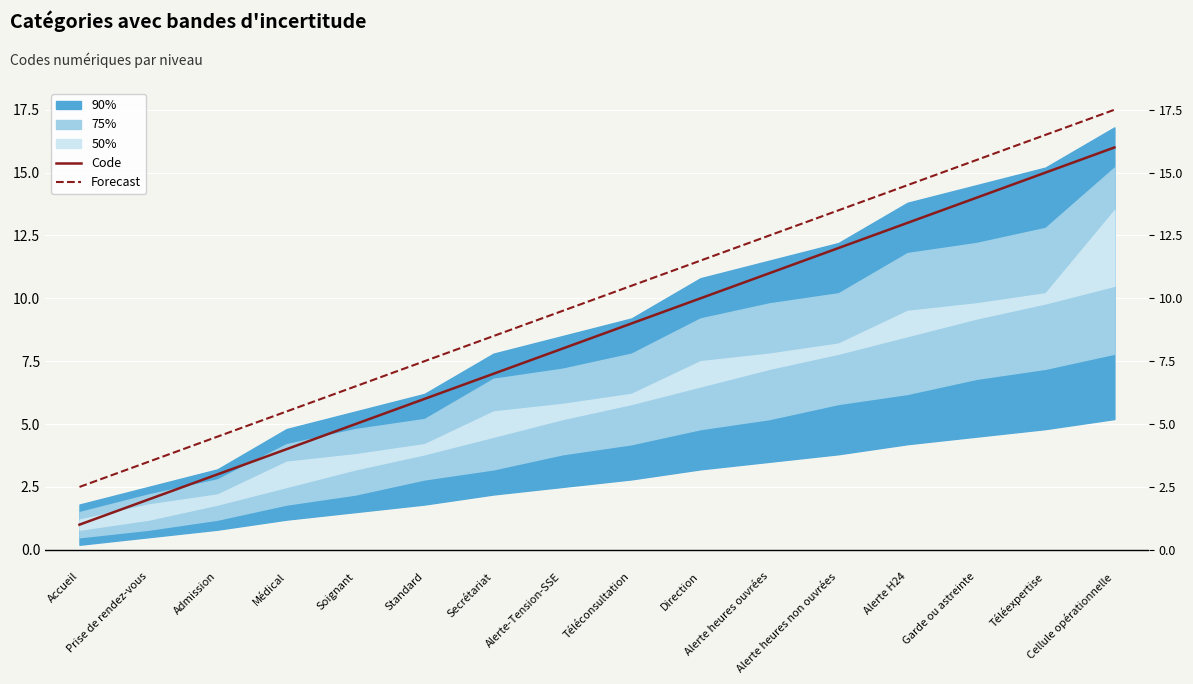

Which category has the highest value in the Forecast series?

Cellule opérationnelle